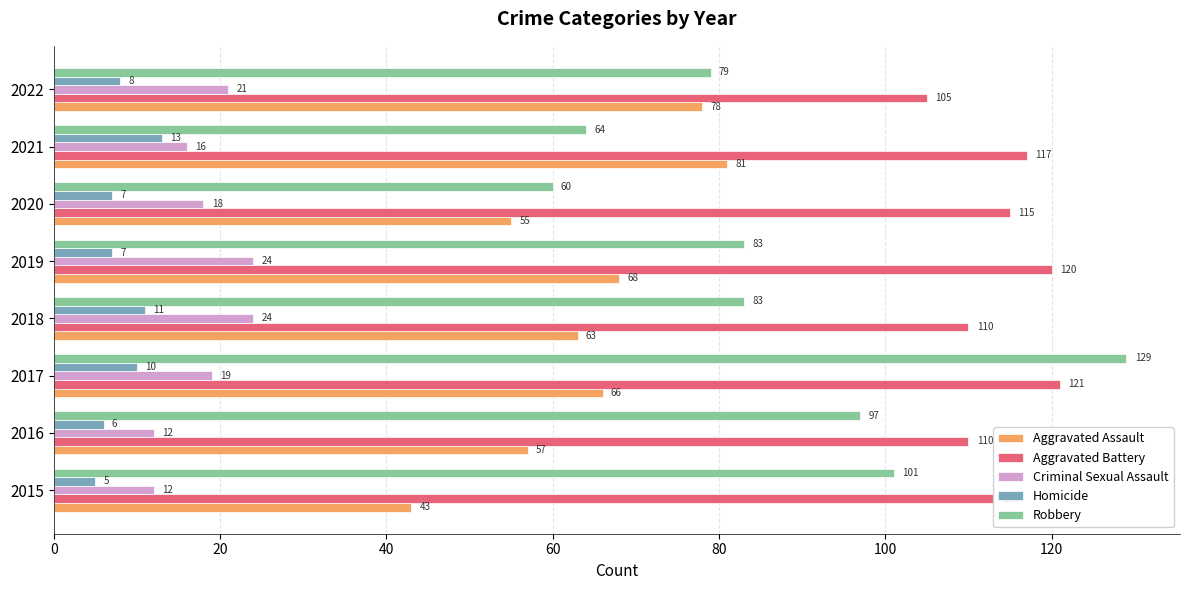

What is the difference between the second highest and second lowest values in the Robbery series?

37